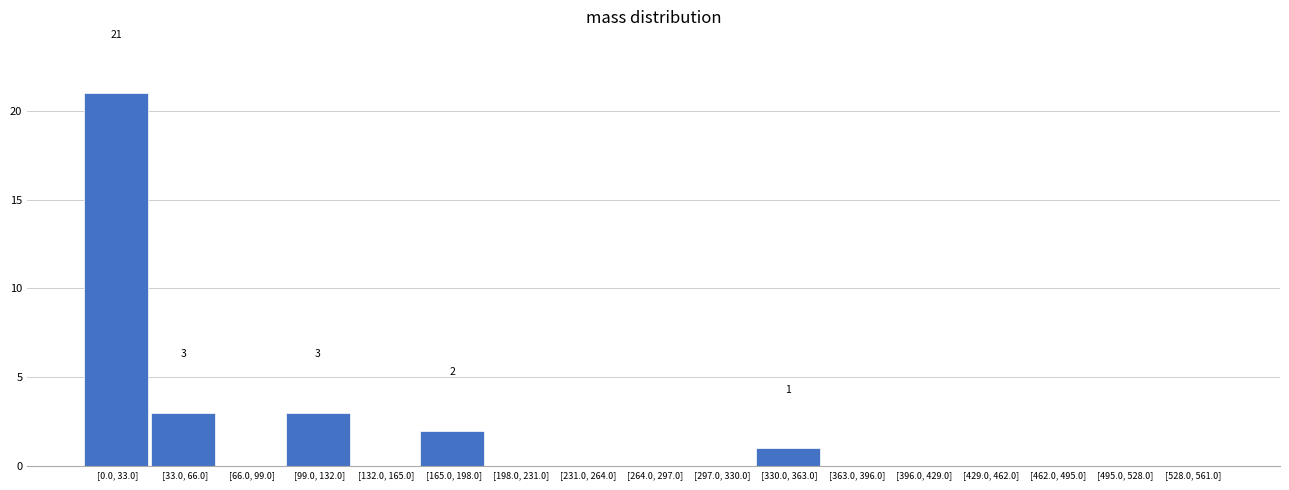

Reading left to right, list all the values displayed in this chart.

[0.0, 33.0]=21	[33.0, 66.0]=3	[66.0, 99.0]=0	[99.0, 132.0]=3	[132.0, 165.0]=0	[165.0, 198.0]=2	[198.0, 231.0]=0	[231.0, 264.0]=0	[264.0, 297.0]=0	[297.0, 330.0]=0	[330.0, 363.0]=1	[363.0, 396.0]=0	[396.0, 429.0]=0	[429.0, 462.0]=0	[462.0, 495.0]=0	[495.0, 528.0]=0	[528.0, 561.0]=0